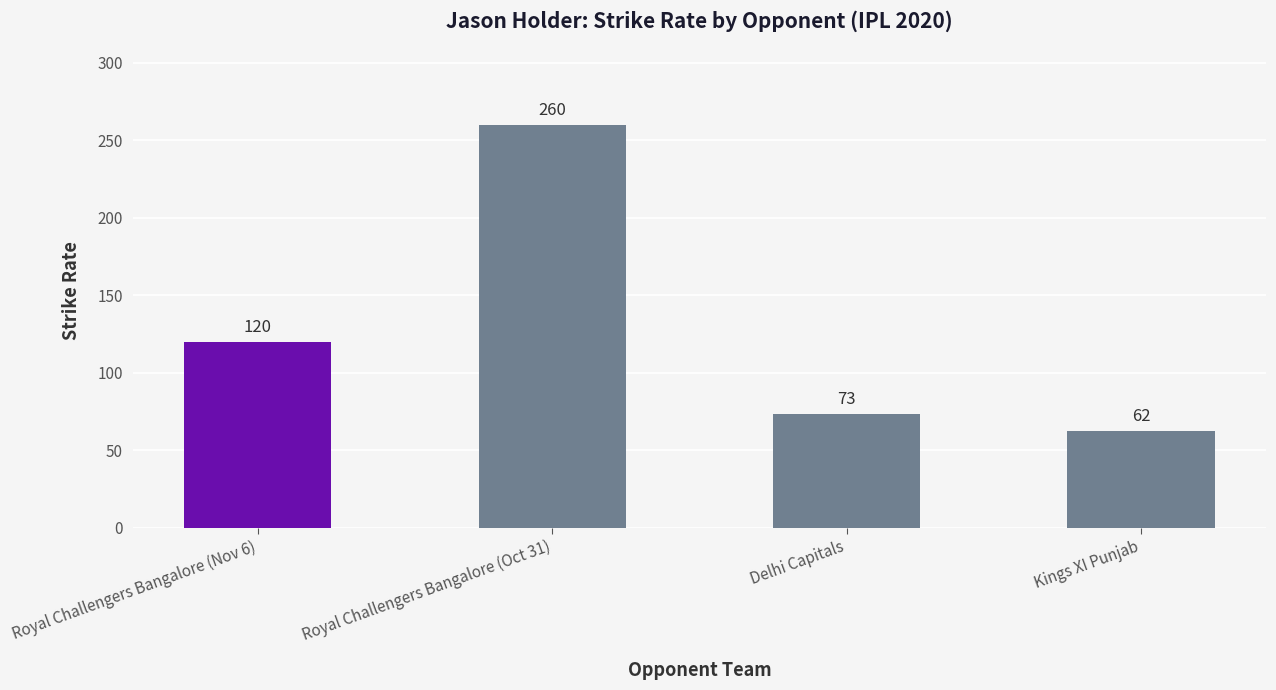

How many data points does each series have?

4